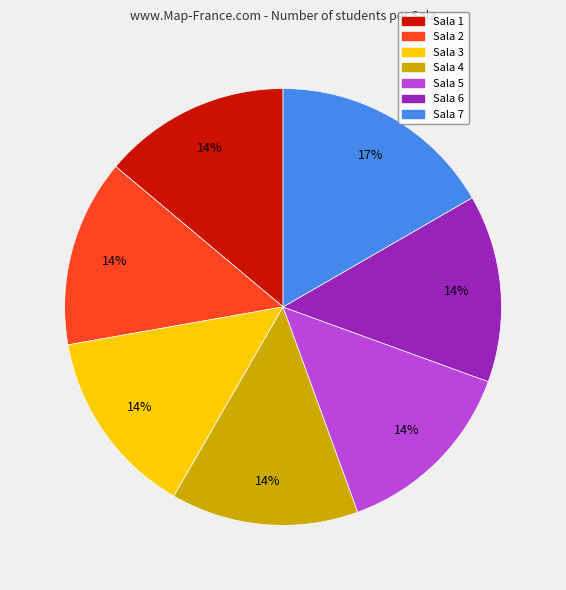

Combined, do Sala 7 and Sala 3 account for over 50%?

No